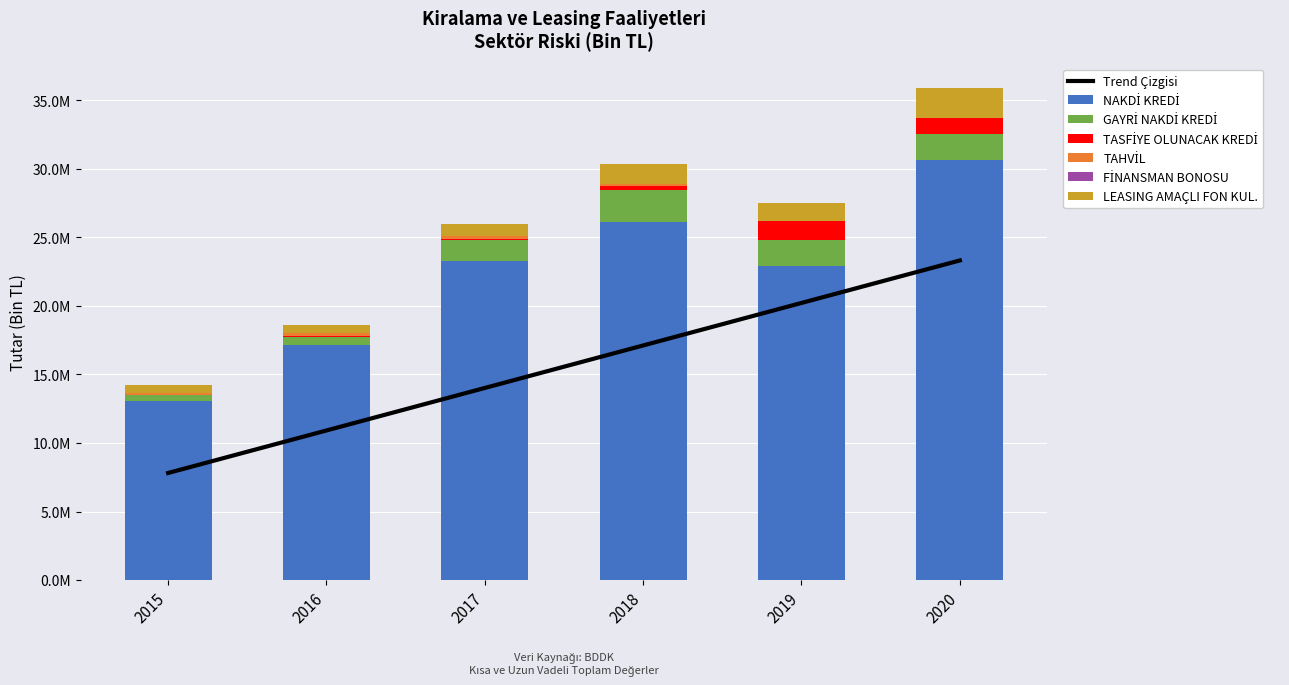

Does the chart contain any negative values?

No